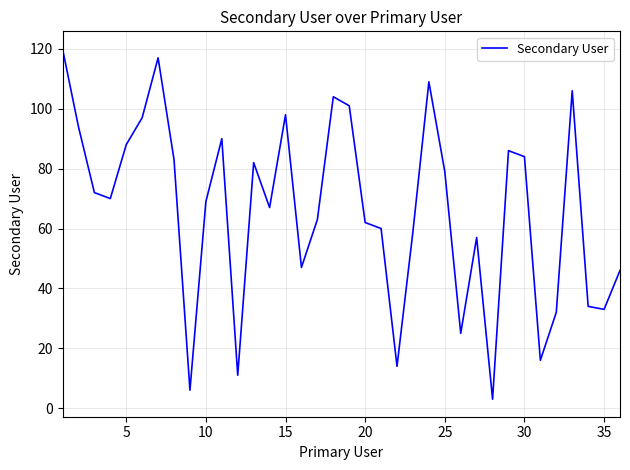

What is the maximum value shown in the chart?

120